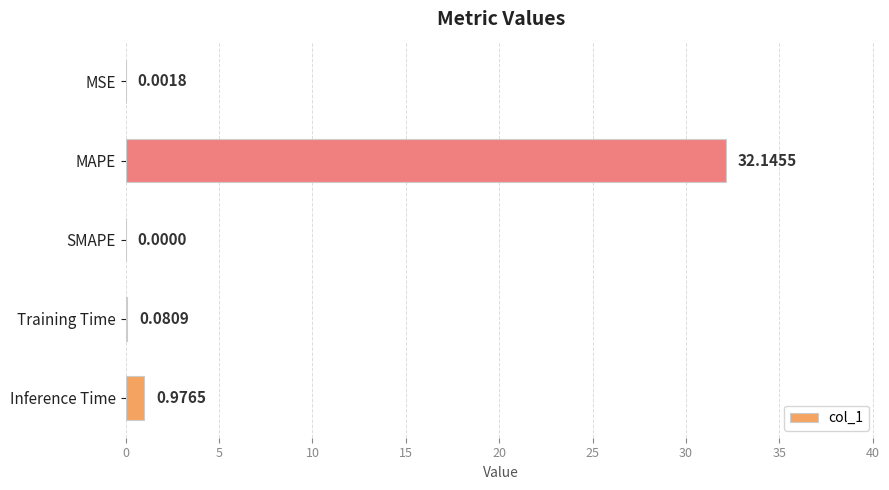

Which label corresponds to the largest value in the chart?

MAPE